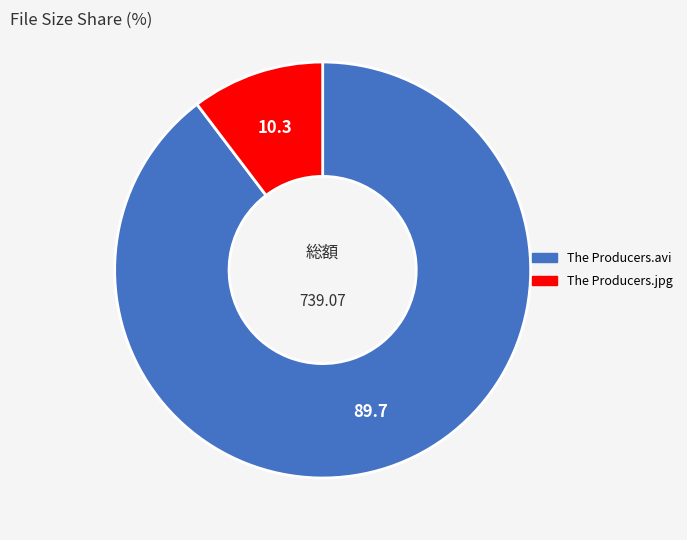

How many segments does this pie chart have?

2